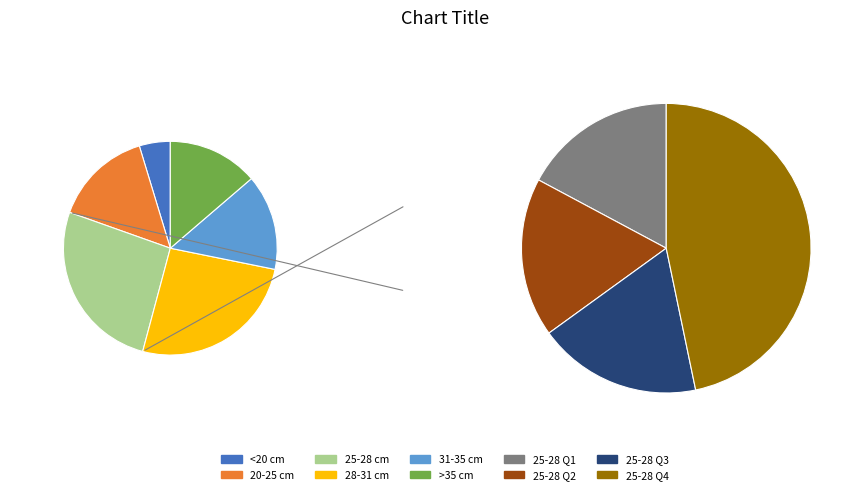

True or false: 3 accounts for 8% of the total.

False